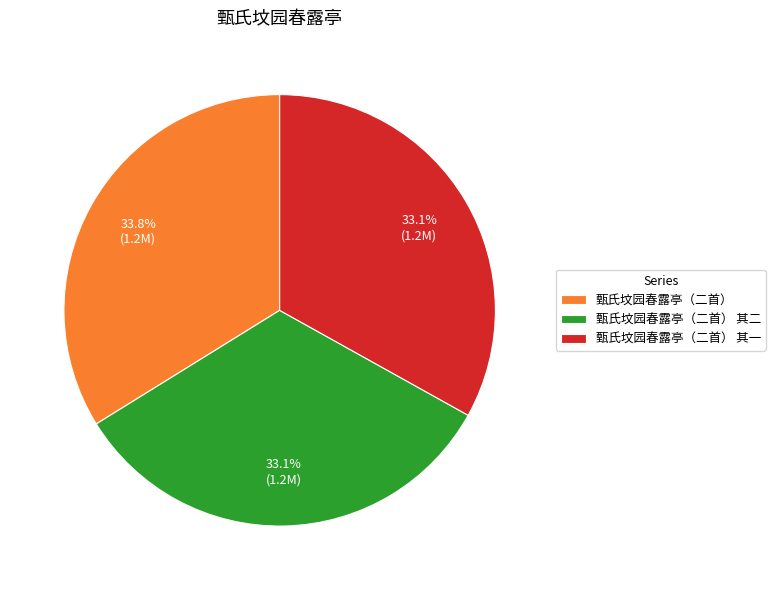

Does 甄氏坟园春露亭（二首） 其一 represent more than half of the total?

No